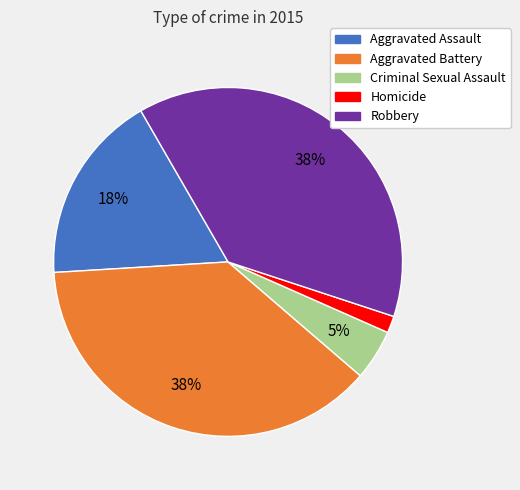

What is the smallest slice in the pie chart?

Homicide